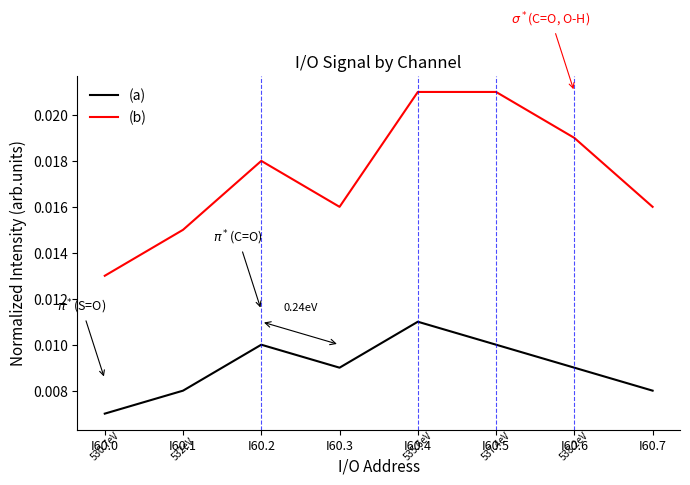

Which series has the largest total across all categories?

(b)